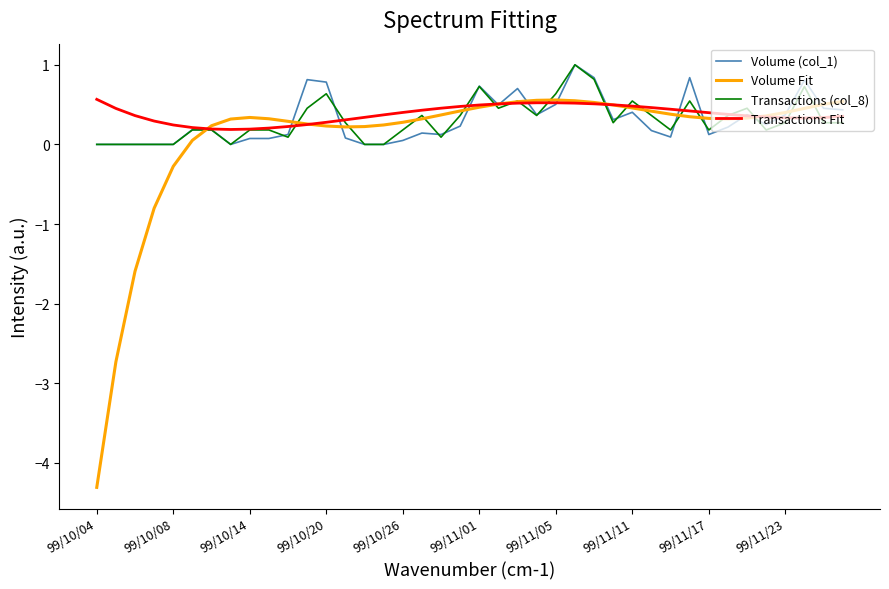

What is the maximum value for Volume (col_1)?

1.0